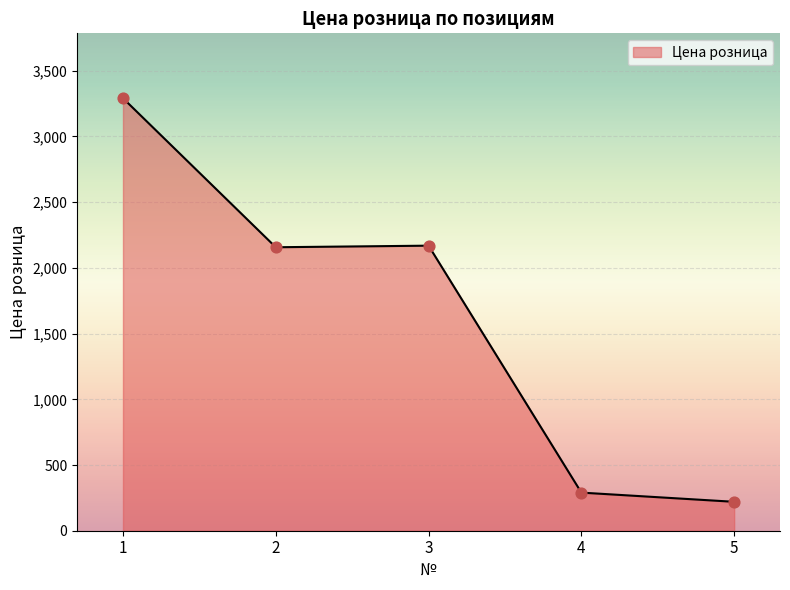

What is the change in value from 2 to 3?

+12